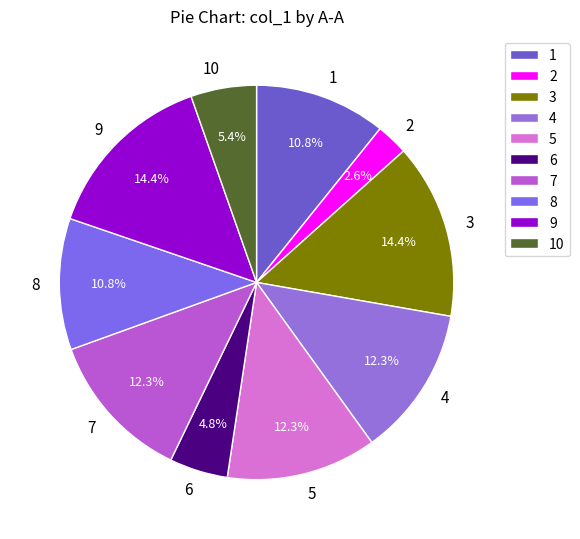

To the nearest percent, what percentage of the pie is 2?

3%